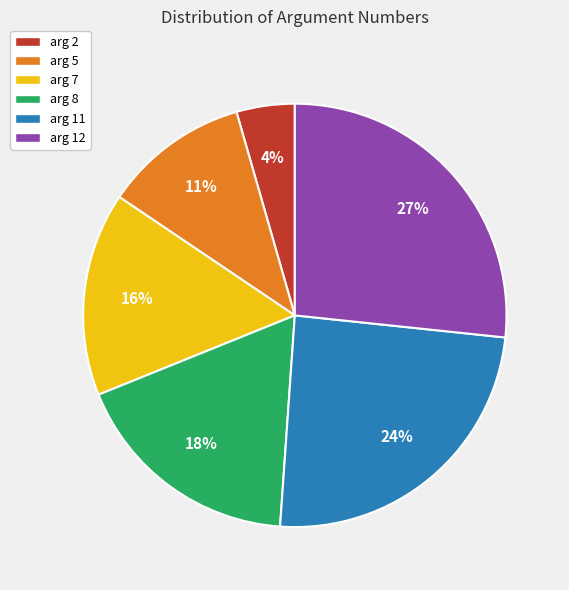

How many segments does this pie chart have?

6